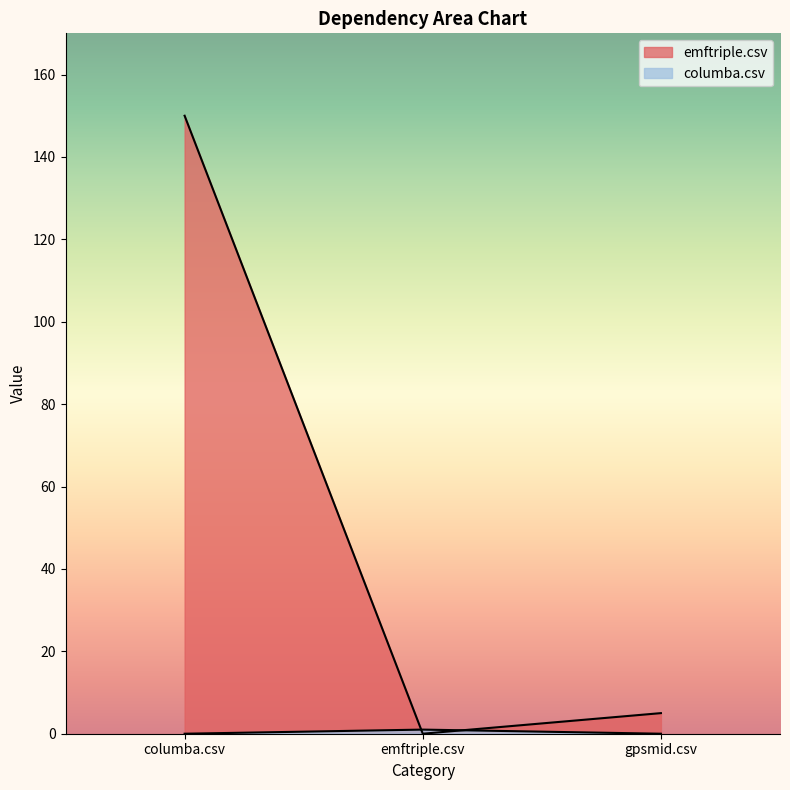

What is the greatest value displayed?

150